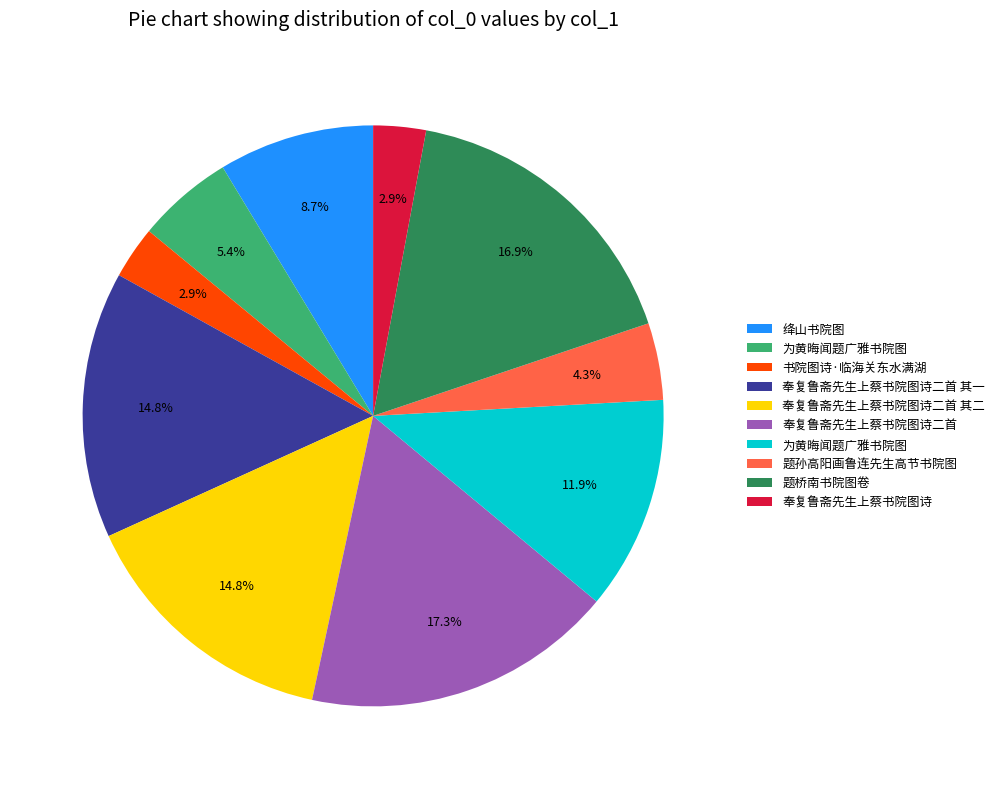

Does any single category account for the majority?

No